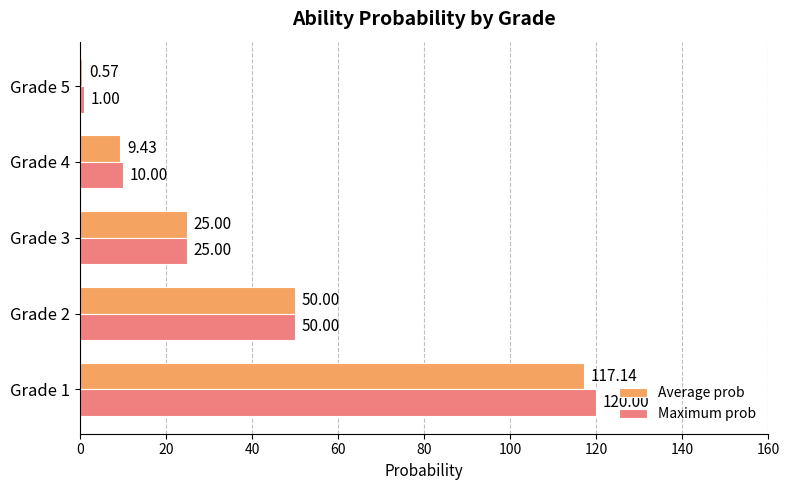

What is the sum of all Maximum prob values?

206.0